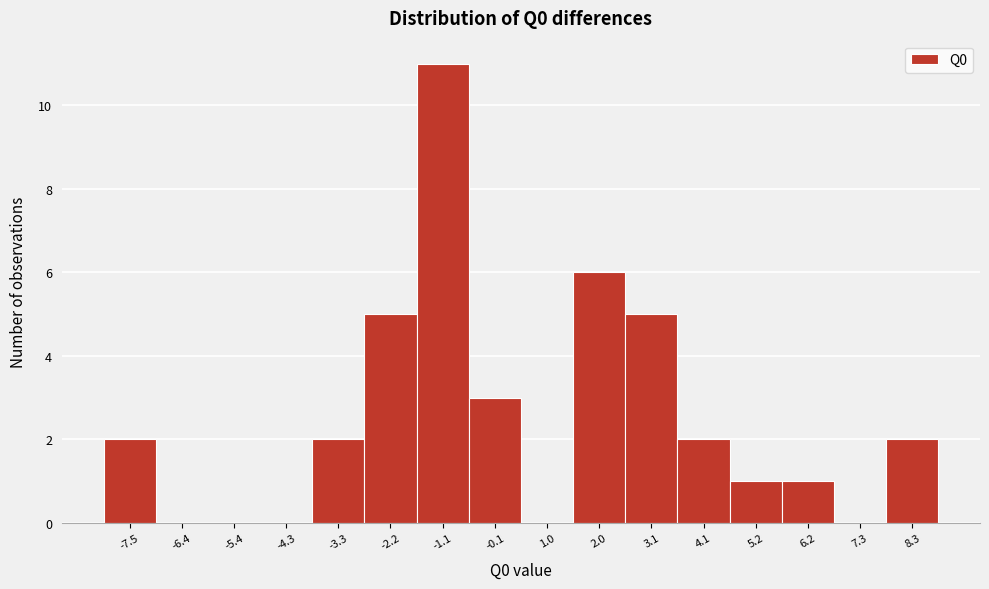

Reading left to right, transcribe this chart: for each bar, give the range it covers on the x-axis and its height. Neither the bar edges nor the heights are printed on the chart, so give them approximately, as read against the axes.

-8.0 to -7.0: 2
-7.0 to -5.8: 0
-5.8 to -4.8: 0
-4.8 to -3.8: 0
-3.8 to -2.8: 2
-2.8 to -1.6: 5
-1.6 to -0.6: 11
-0.6 to 0.4: 3
0.4 to 1.4: 0
1.4 to 2.6: 6
2.6 to 3.6: 5
3.6 to 4.6: 2
4.6 to 5.8: 1
5.8 to 6.8: 1
6.8 to 7.8: 0
7.8 to 8.8: 2